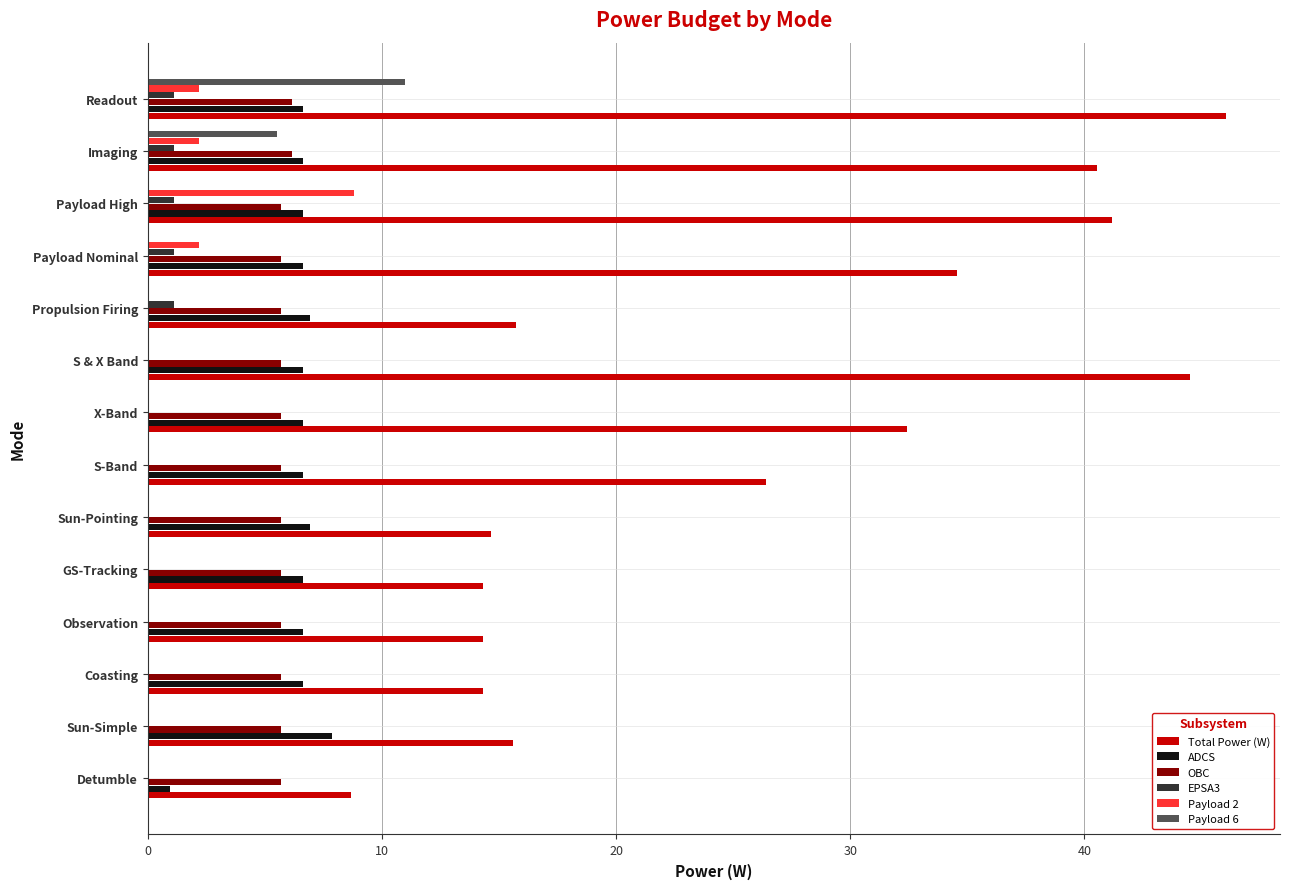

What is the sum of all ADCS values?

89.0